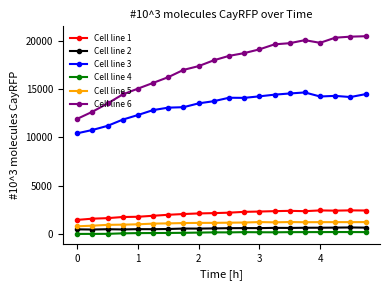

Which series has the widest spread of values?

Cell line 6